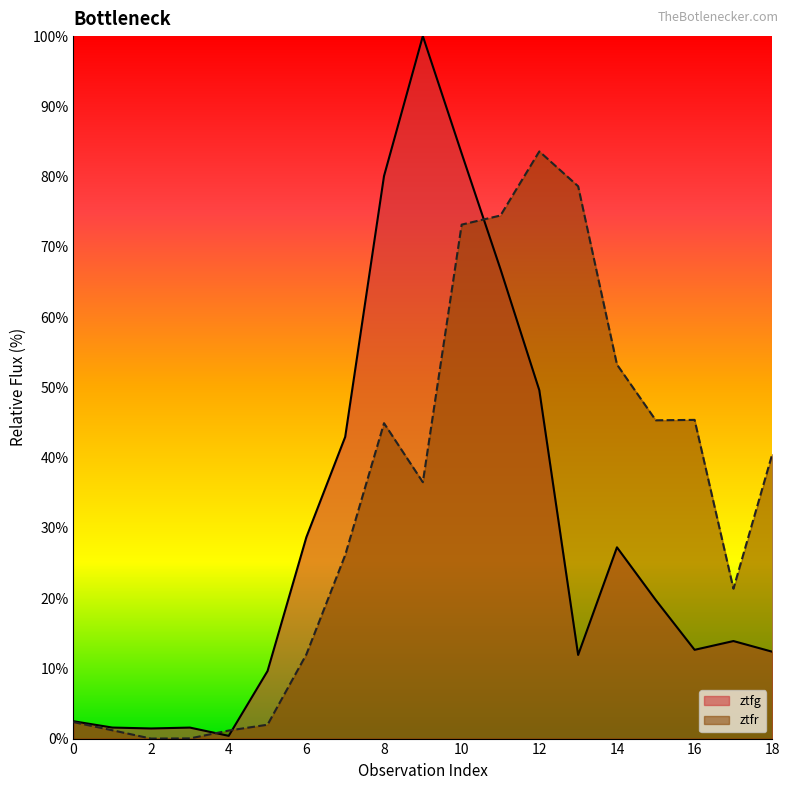

Reading left to right, transcribe all the data shown in this chart.

ztfg: 0=2.5	1=1.6	2=1.4	3=1.6	4=0.4	5=9.6	6=28.7	7=42.9	8=80.1	9=100.0	10=83.3	11=66.8	12=49.6	13=11.9	14=27.2	15=19.7	16=12.6	17=13.9	18=12.4
ztfr: 0=2.3	1=1.2	2=0.0	3=0.0	4=1.1	5=2.0	6=12.0	7=26.1	8=44.9	9=36.5	10=73.2	11=74.5	12=83.6	13=78.6	14=53.3	15=45.3	16=45.4	17=21.3	18=40.5